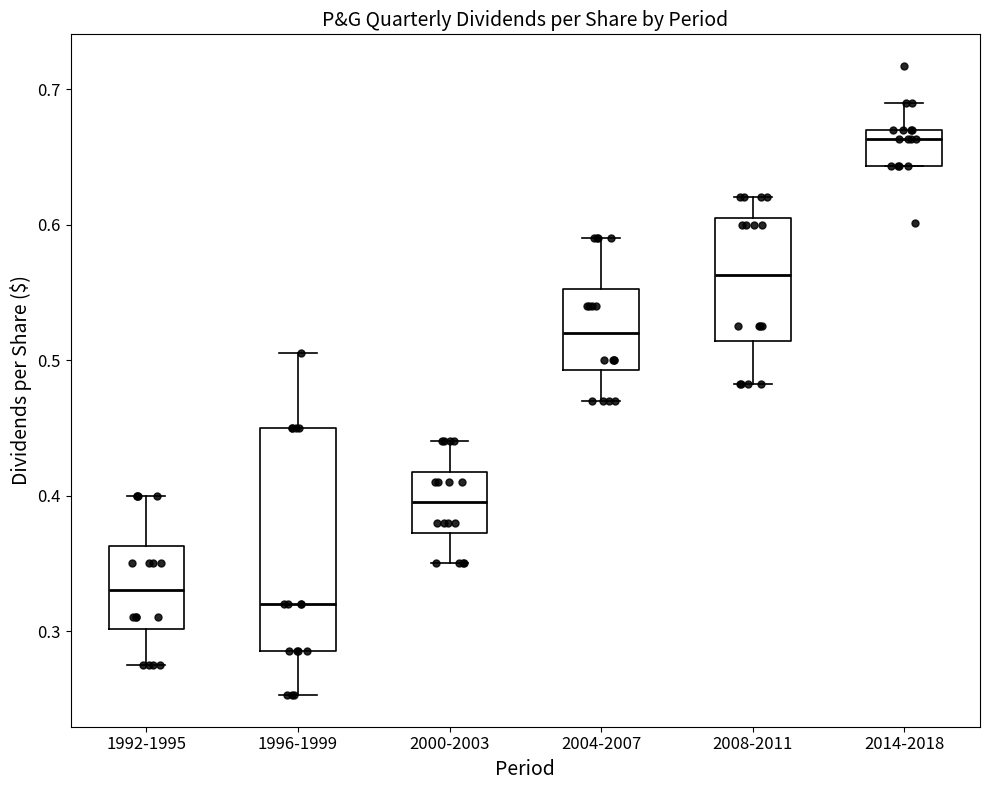

Where does the median line of the box for 2014-2018 sit on the y-axis? The values are not printed on the chart, so give them approximately, as read against the axis.

0.66